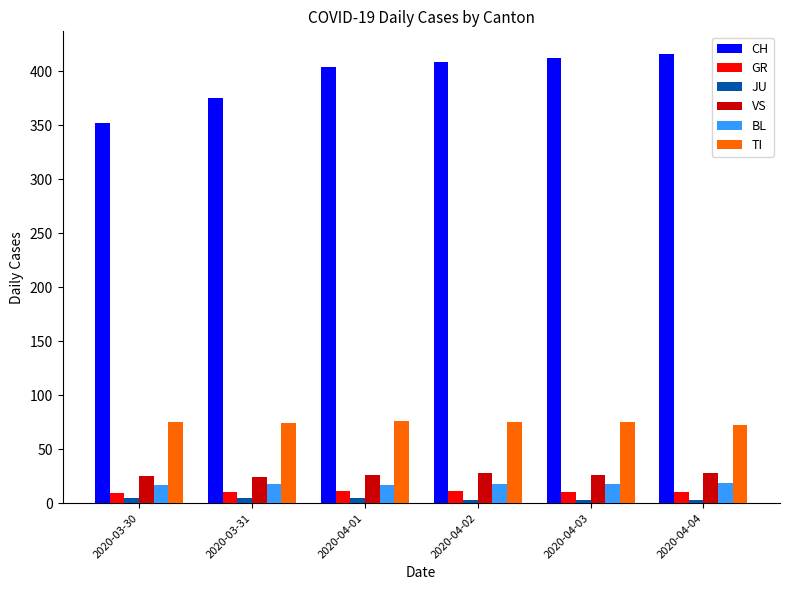

How many series are shown in this chart?

6